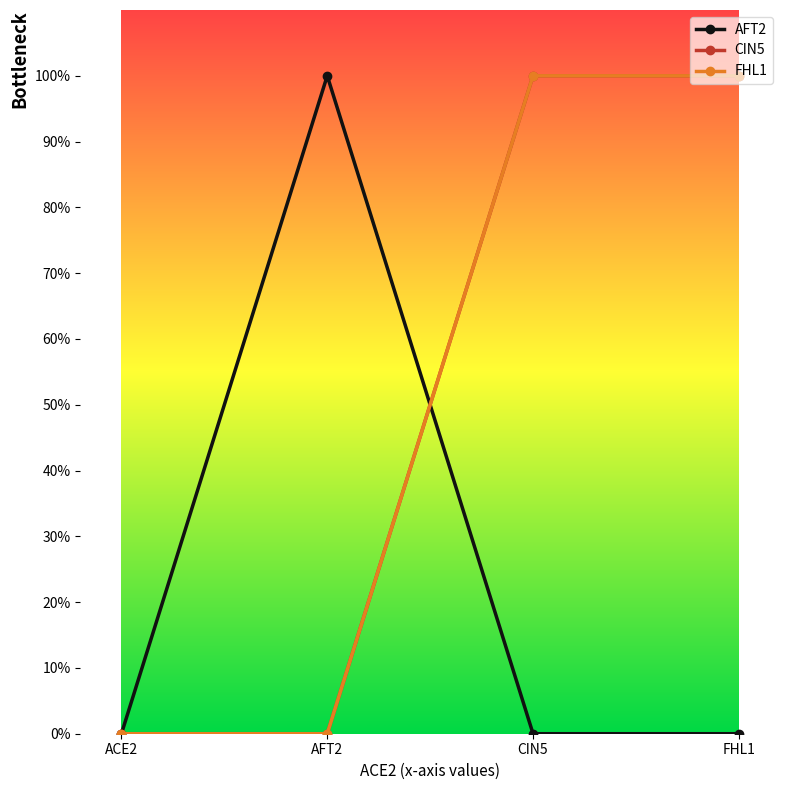

In AFT2, how many points are higher than both neighbors (excluding endpoints)?

1